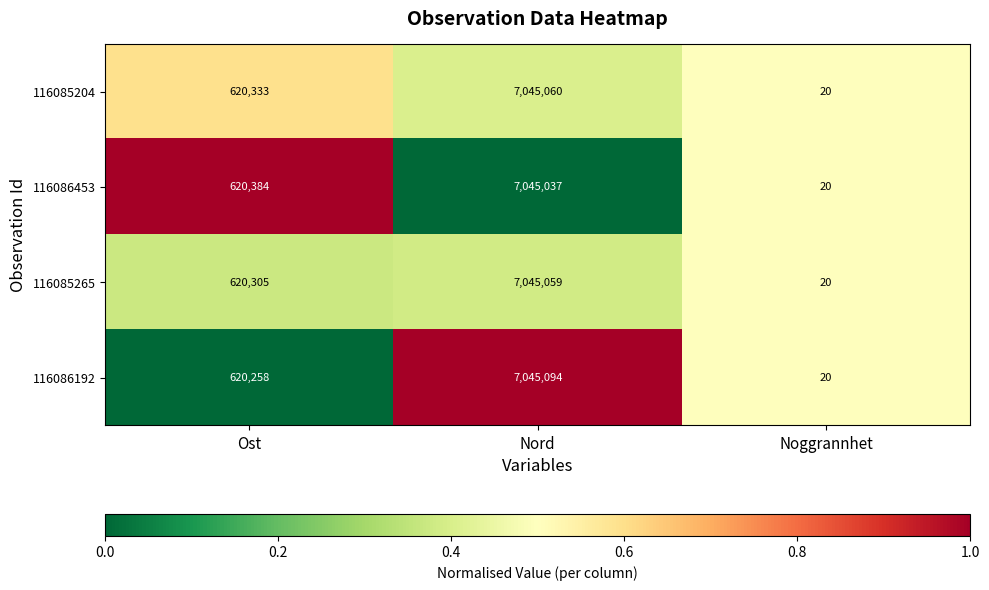

Which series has the largest total across all categories?

116086453